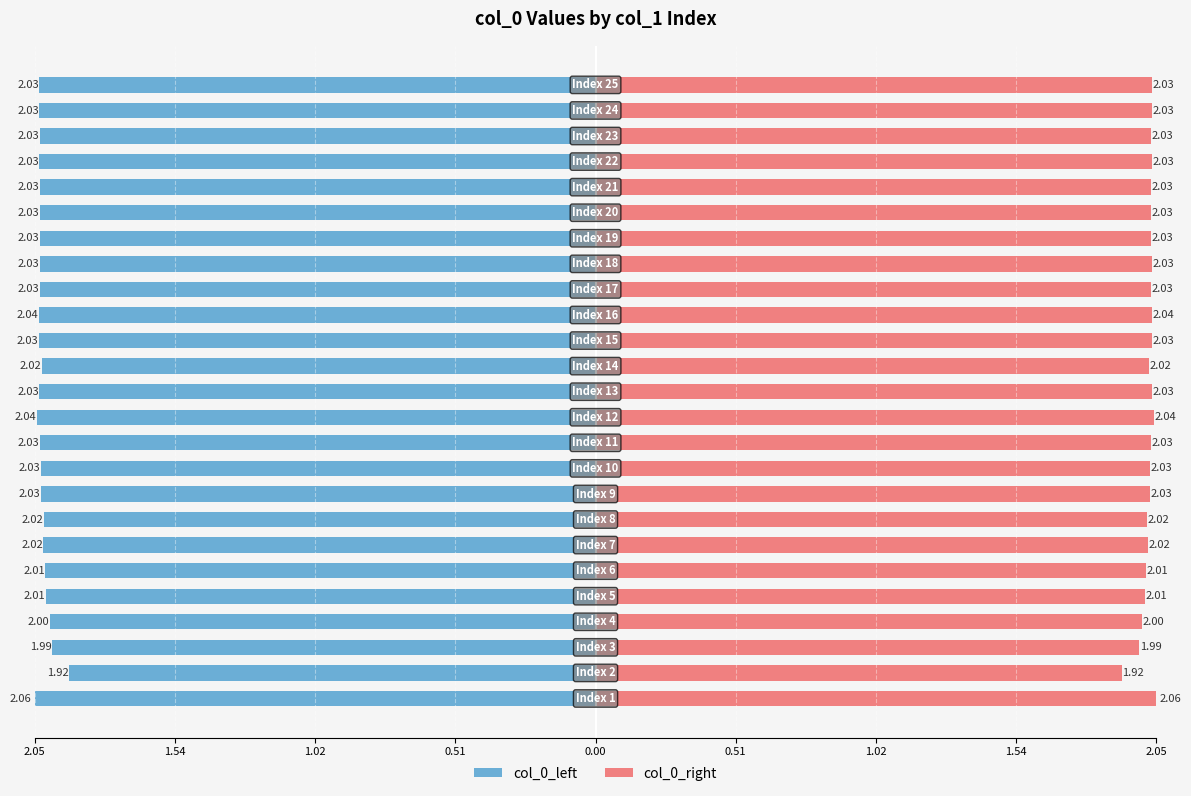

What is the greatest value displayed?

2.1